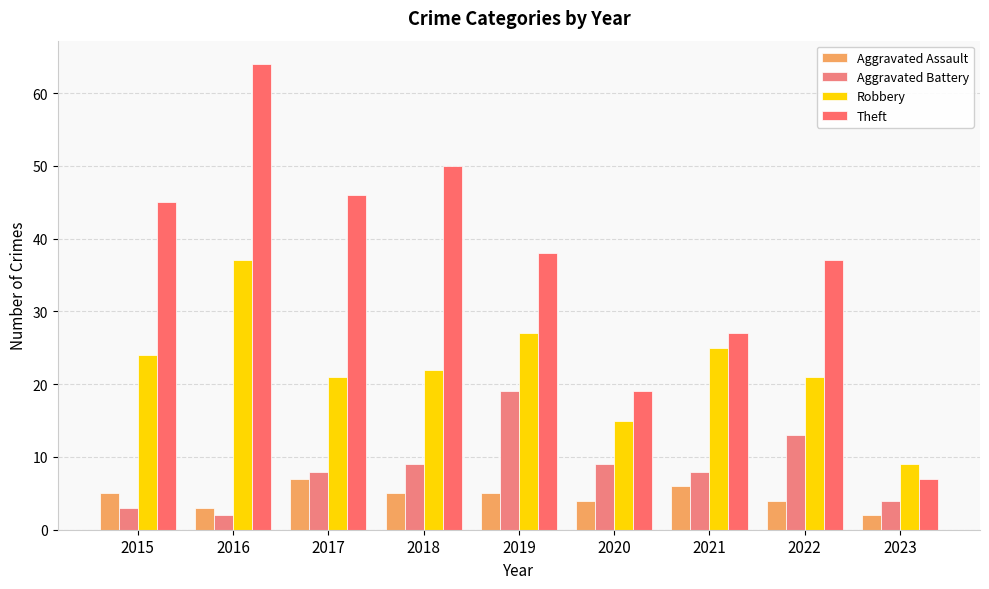

Reading left to right, list all the values displayed in this chart.

Aggravated Assault: 2015=5	2016=3	2017=7	2018=5	2019=5	2020=4	2021=6	2022=4	2023=2
Aggravated Battery: 2015=3	2016=2	2017=8	2018=9	2019=19	2020=9	2021=8	2022=13	2023=4
Robbery: 2015=24	2016=37	2017=21	2018=22	2019=27	2020=15	2021=25	2022=21	2023=9
Theft: 2015=45	2016=64	2017=46	2018=50	2019=38	2020=19	2021=27	2022=37	2023=7